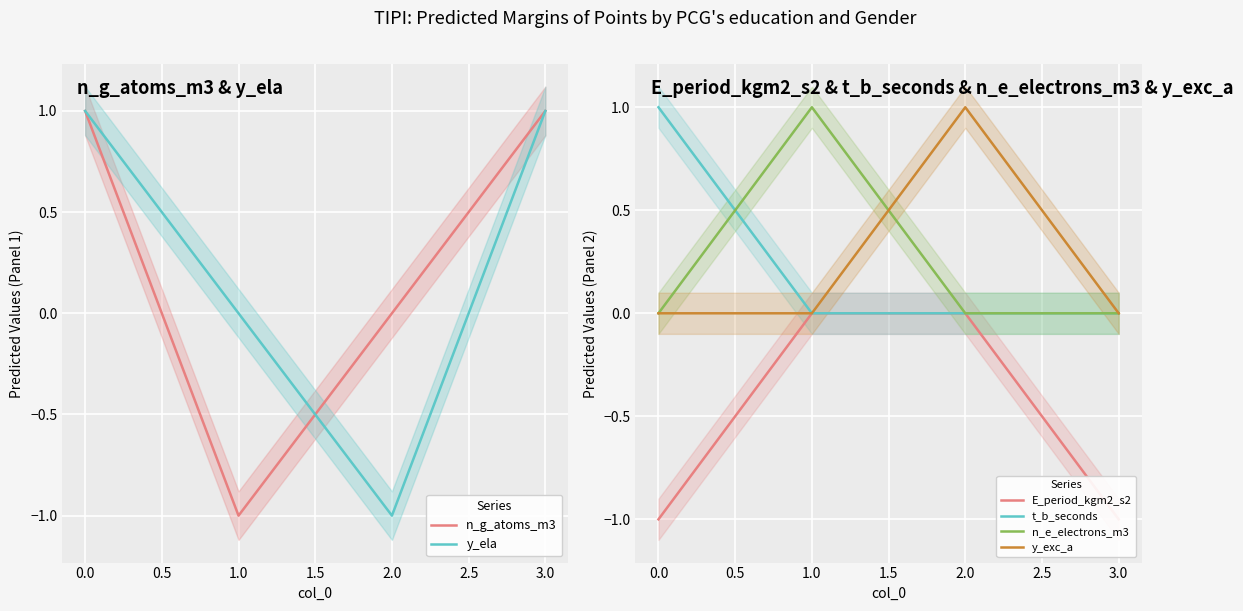

The y_exc_a series shows 0 at 3.0. True or false?

True